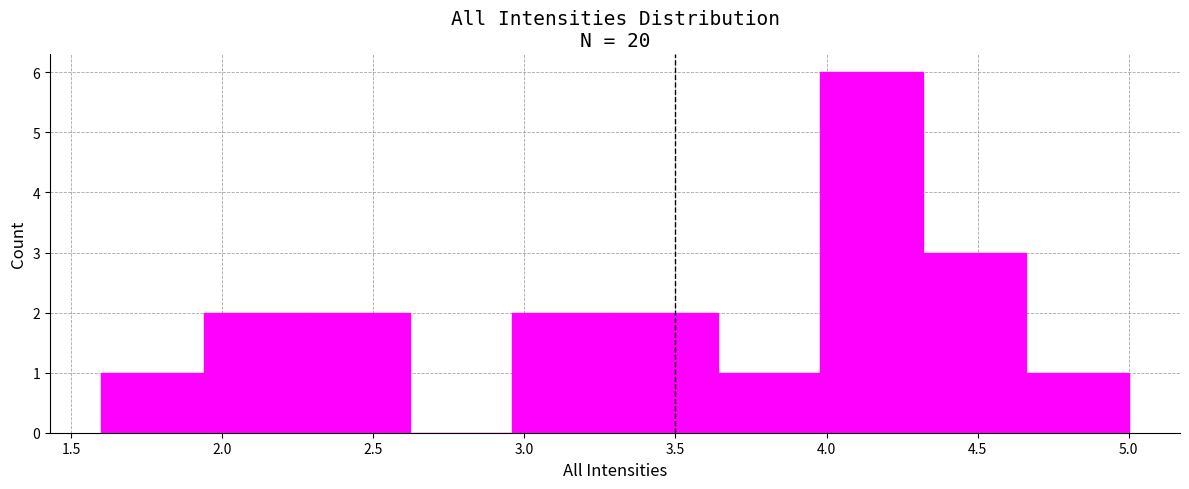

Reading left to right, list every bar in this chart as the range it spans on the x-axis followed by its height. Neither the bar edges nor the heights are printed on the chart, so give them approximately, as read against the axes.

1.60 to 1.94: 1
1.94 to 2.28: 2
2.28 to 2.62: 2
2.62 to 2.96: 0
2.96 to 3.30: 2
3.30 to 3.64: 2
3.64 to 3.98: 1
3.98 to 4.32: 6
4.32 to 4.66: 3
4.66 to 5.00: 1